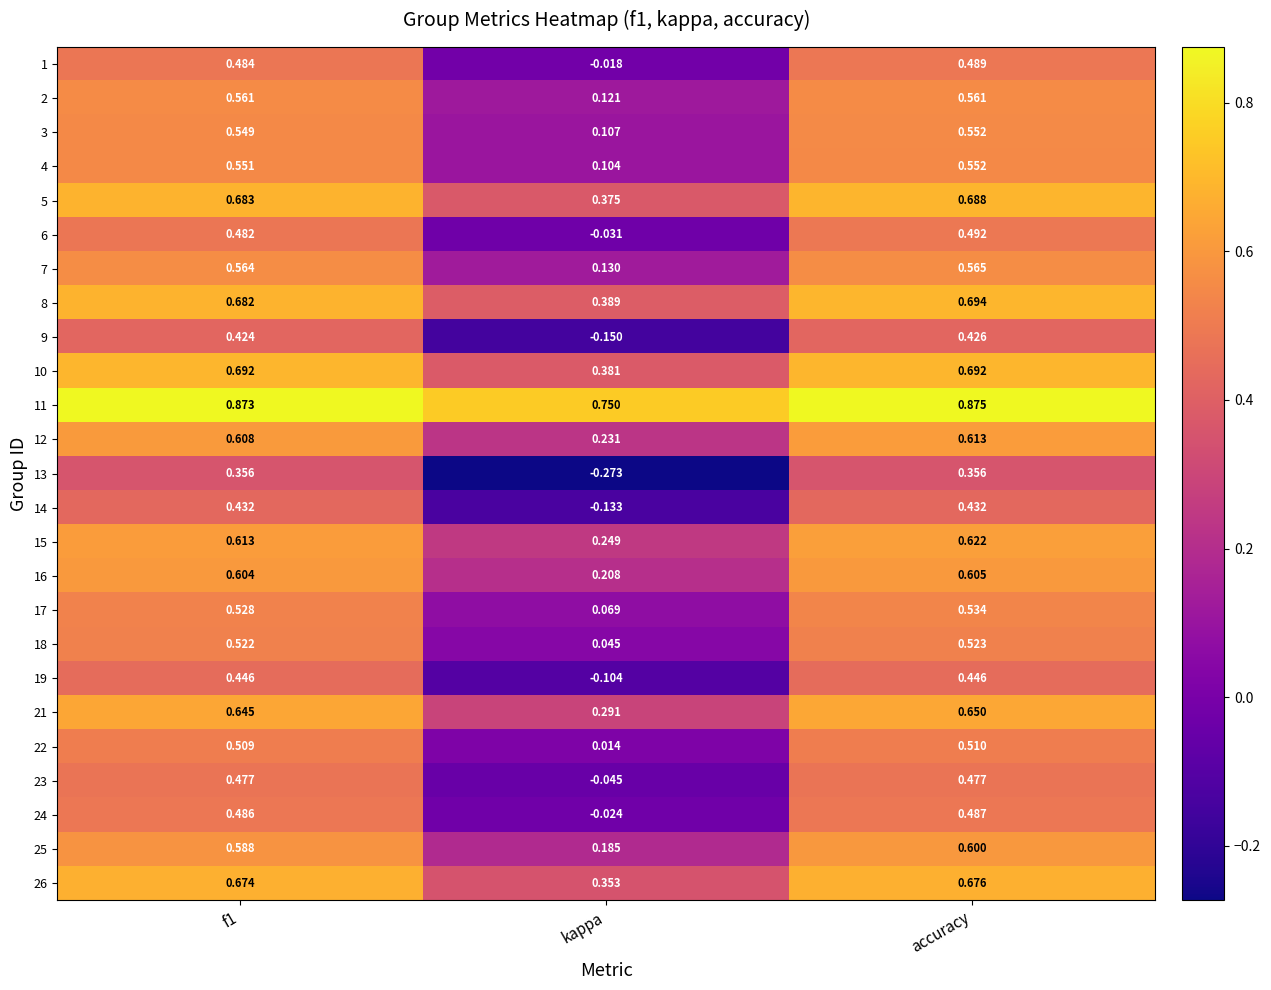

At which label does 15 reach its minimum?

kappa